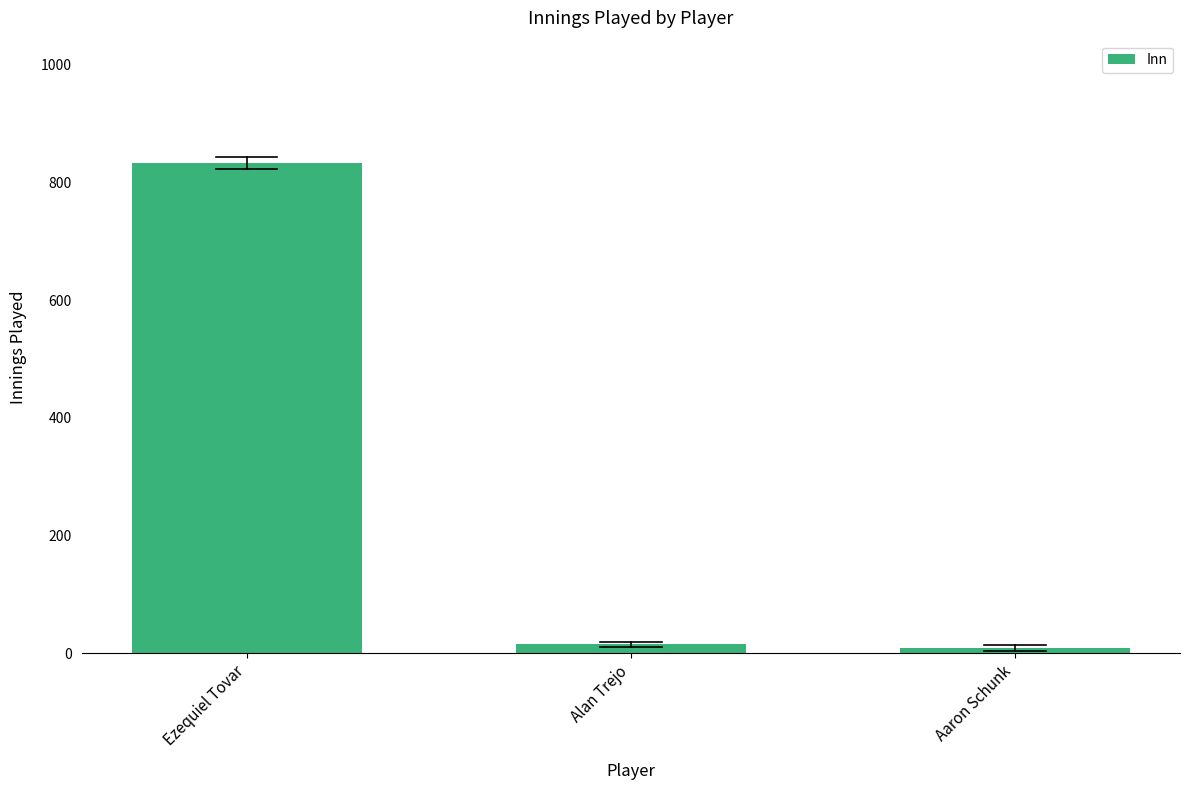

What is the change in value from Alan Trejo to Aaron Schunk?

-6